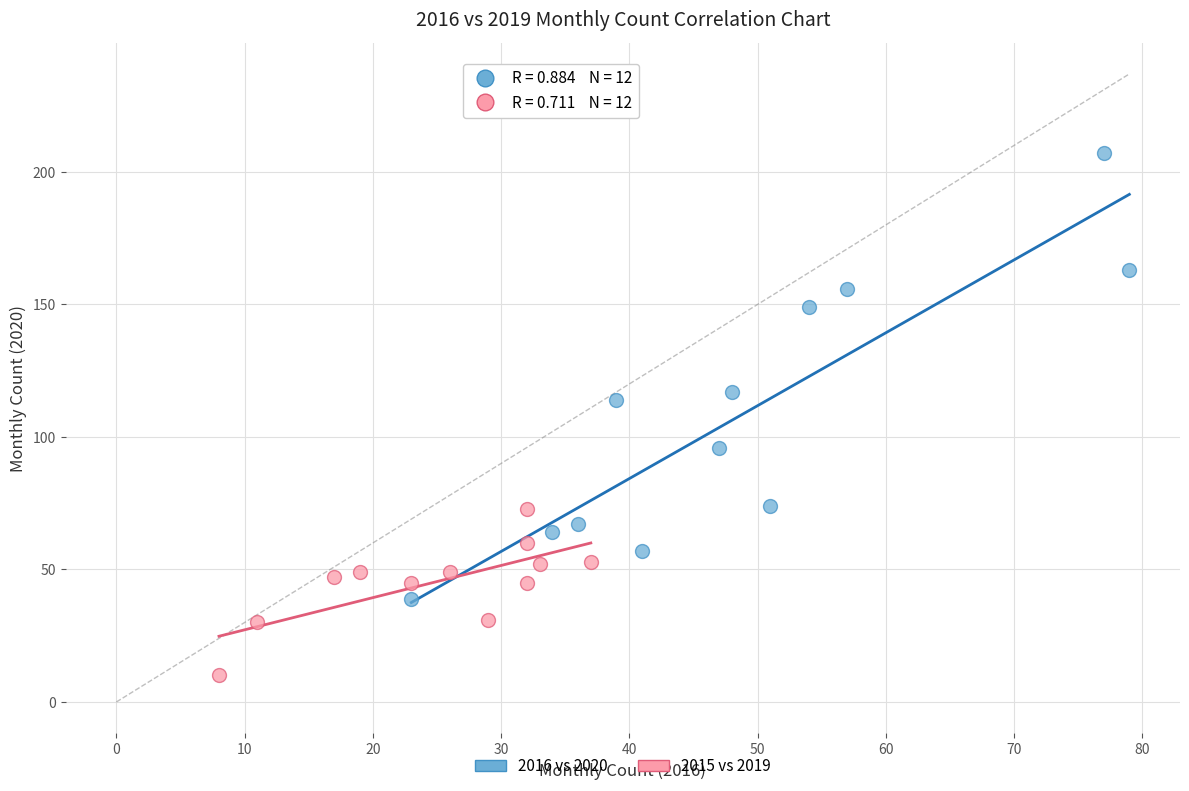

Which series reaches the maximum Y coordinate?

2016 vs 2020